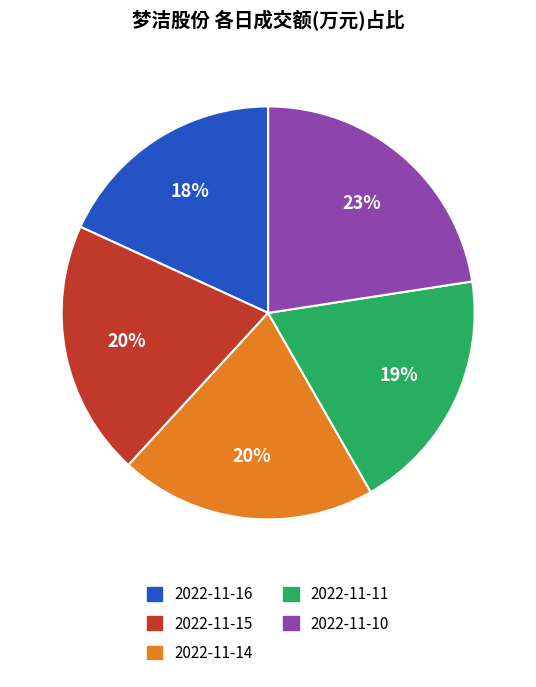

To the nearest percent, what percentage of the pie is 2022-11-11?

19%